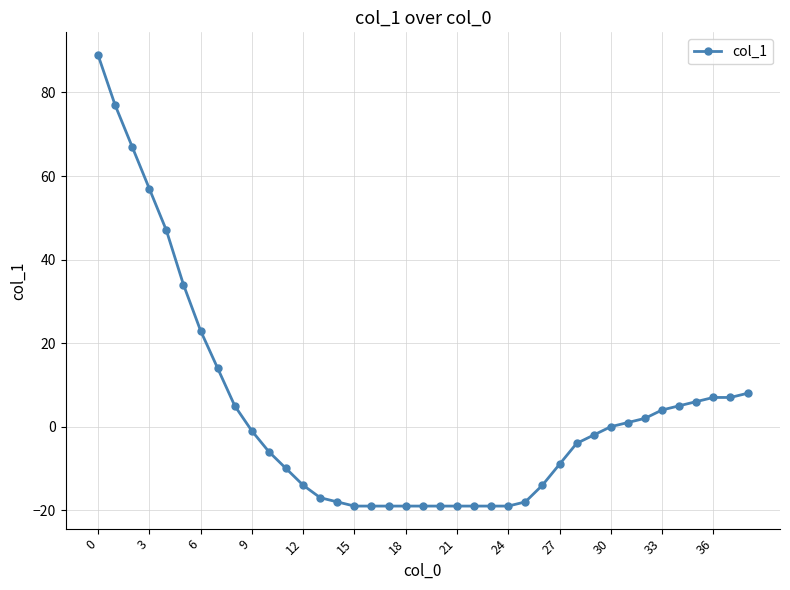

What is the average value?

4